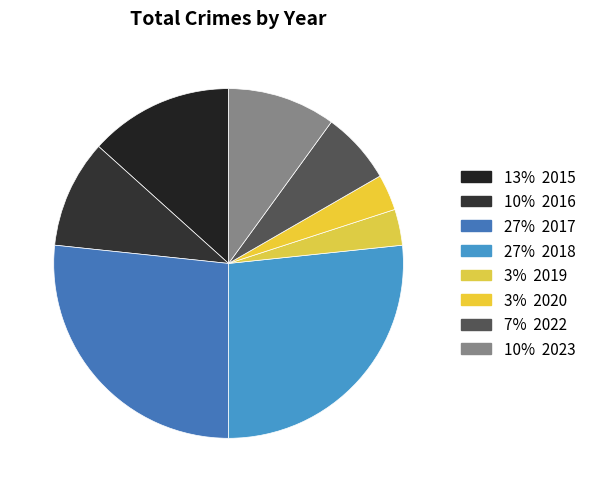

Is there any slice that represents more than half of the pie?

No